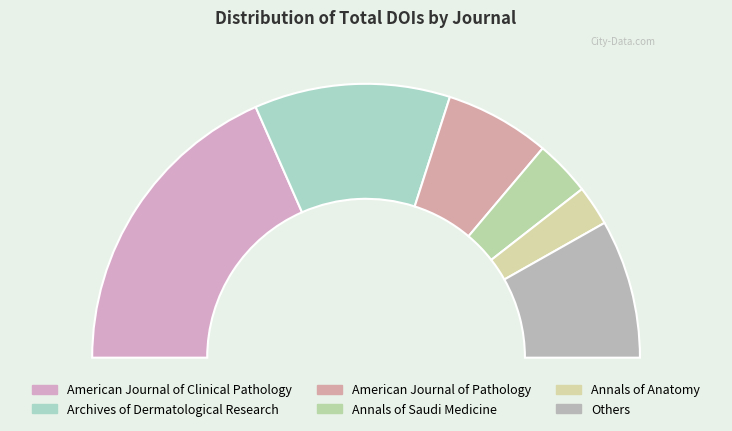

What portion of the pie excludes Annals of Anatomy?

95.3%